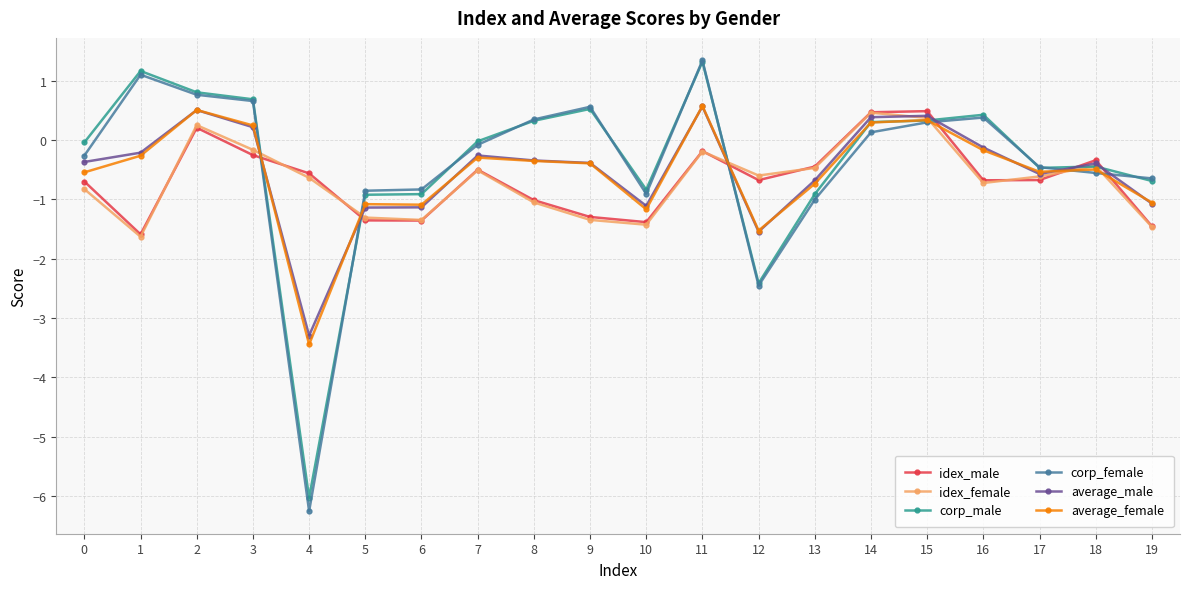

How many data points does each series have?

20